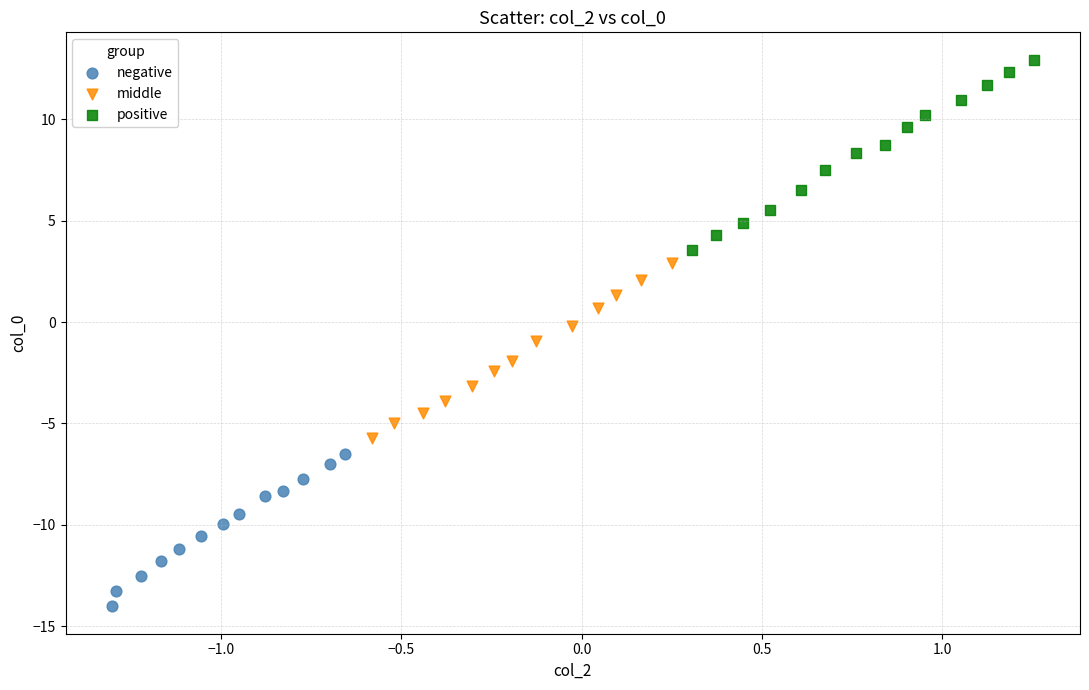

Which series reaches the minimum Y coordinate?

negative